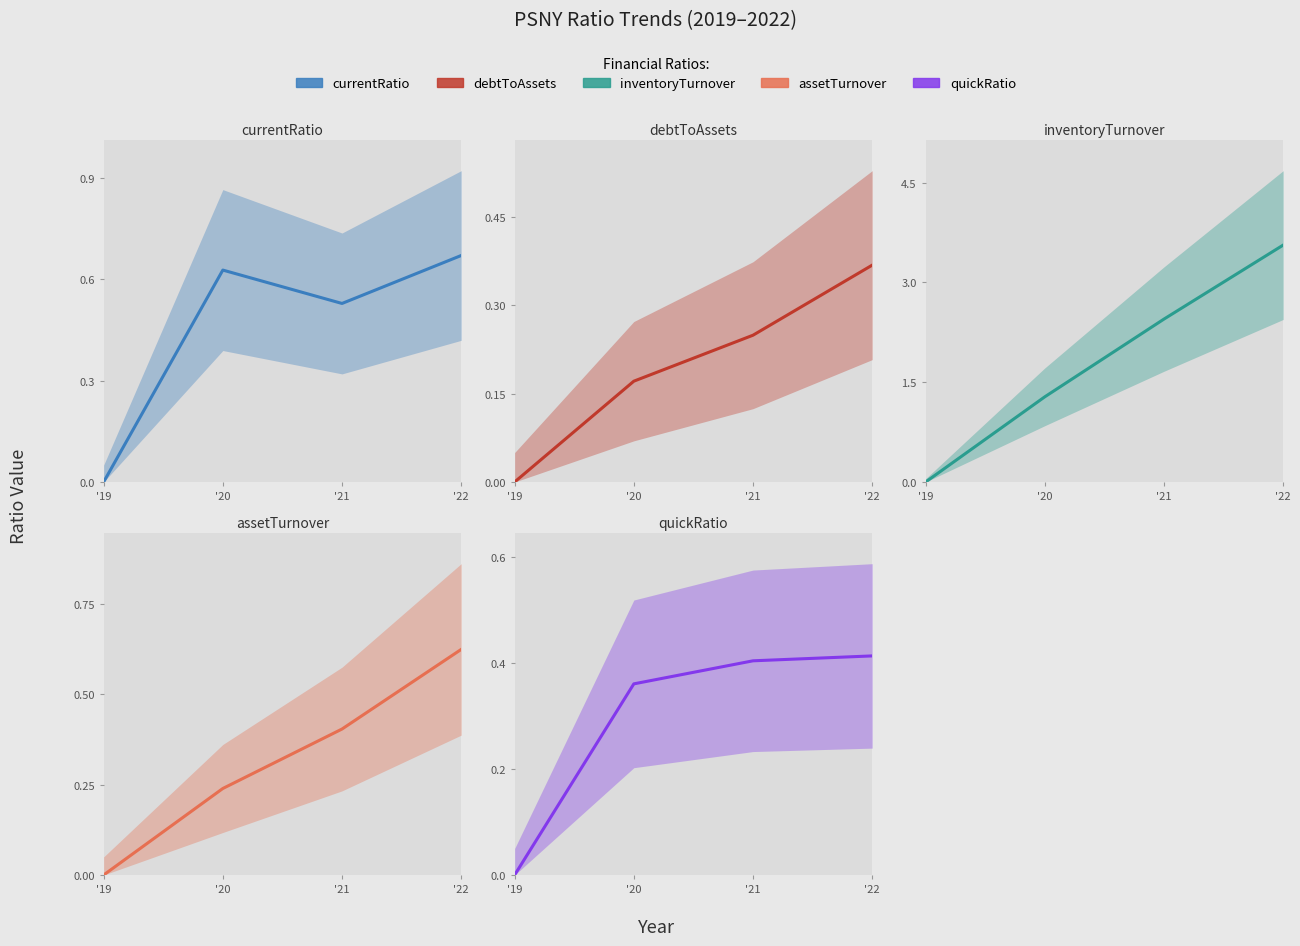

Which series has the largest range (max minus min)?

inventoryTurnover